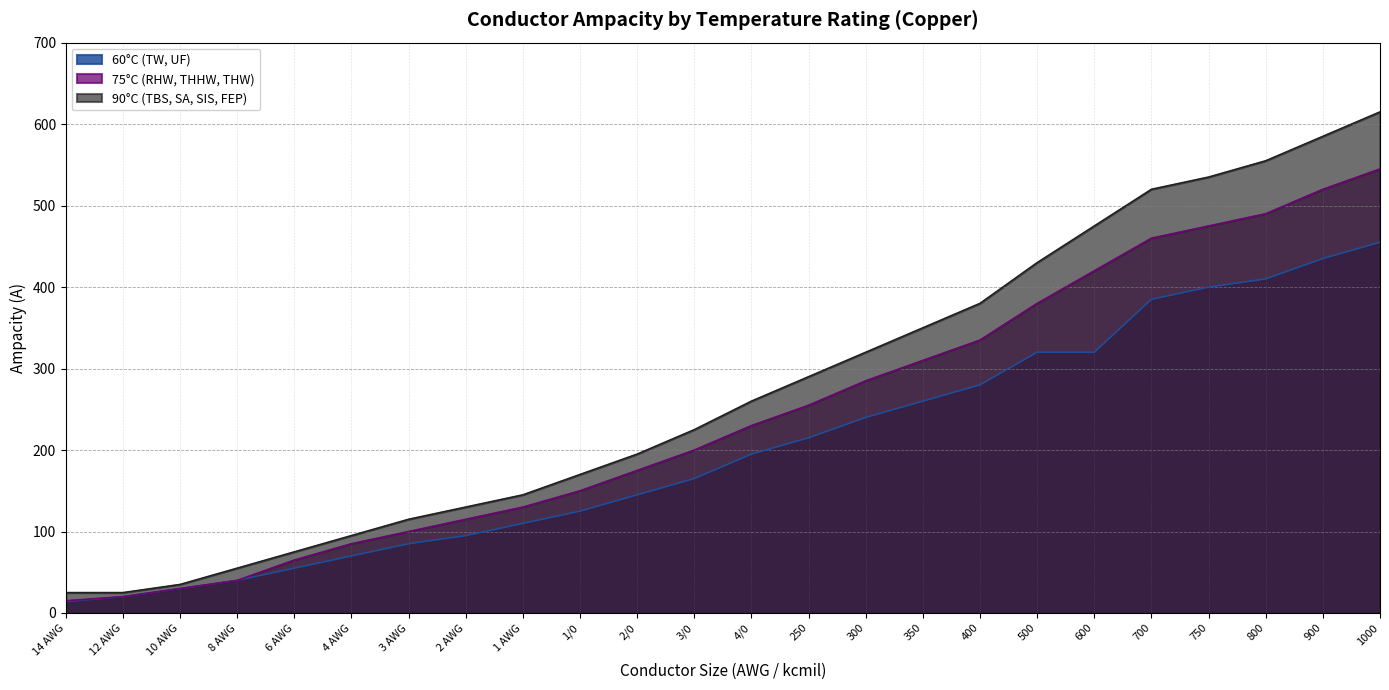

What is the label of the 16th point from the right?

1 AWG